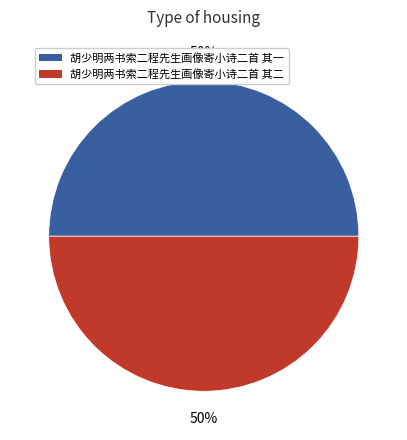

Approximately how many times larger is the value at 胡少明两书索二程先生画像寄小诗二首 其一 compared to 胡少明两书索二程先生画像寄小诗二首 其二?

1.0